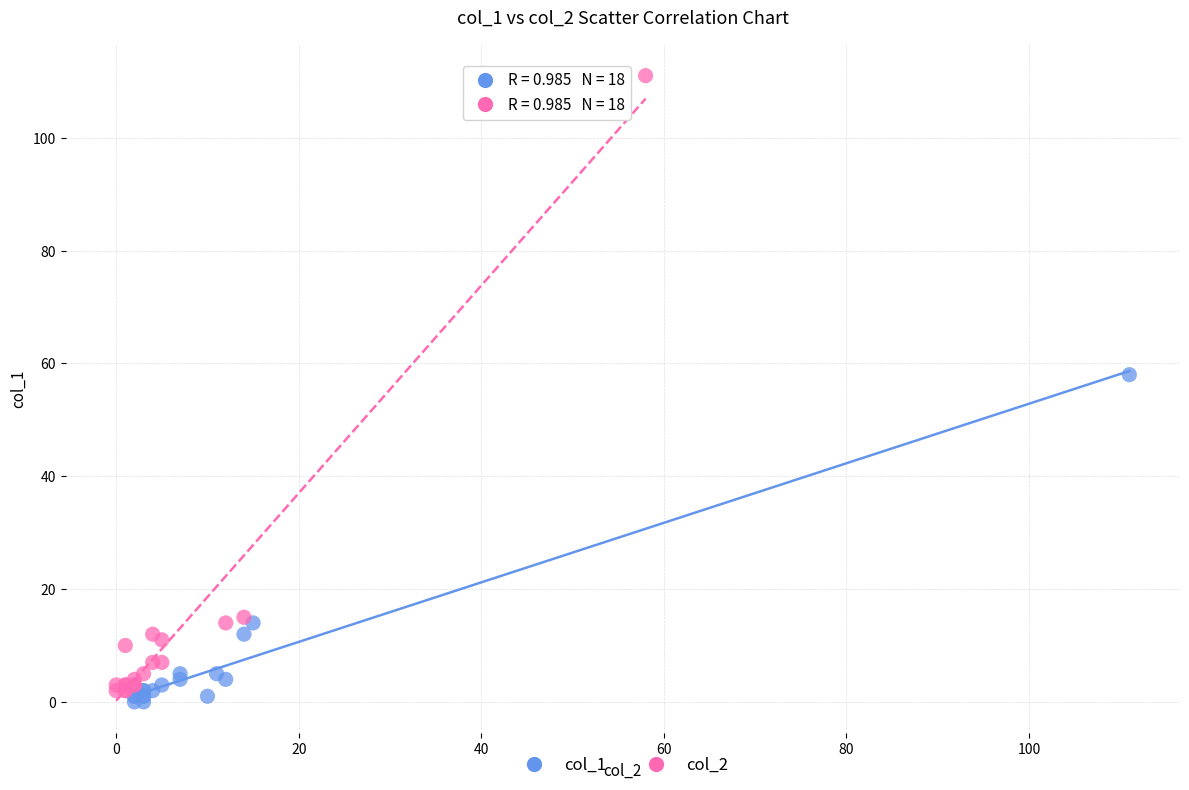

Which series has the widest spread of Y values?

col_2